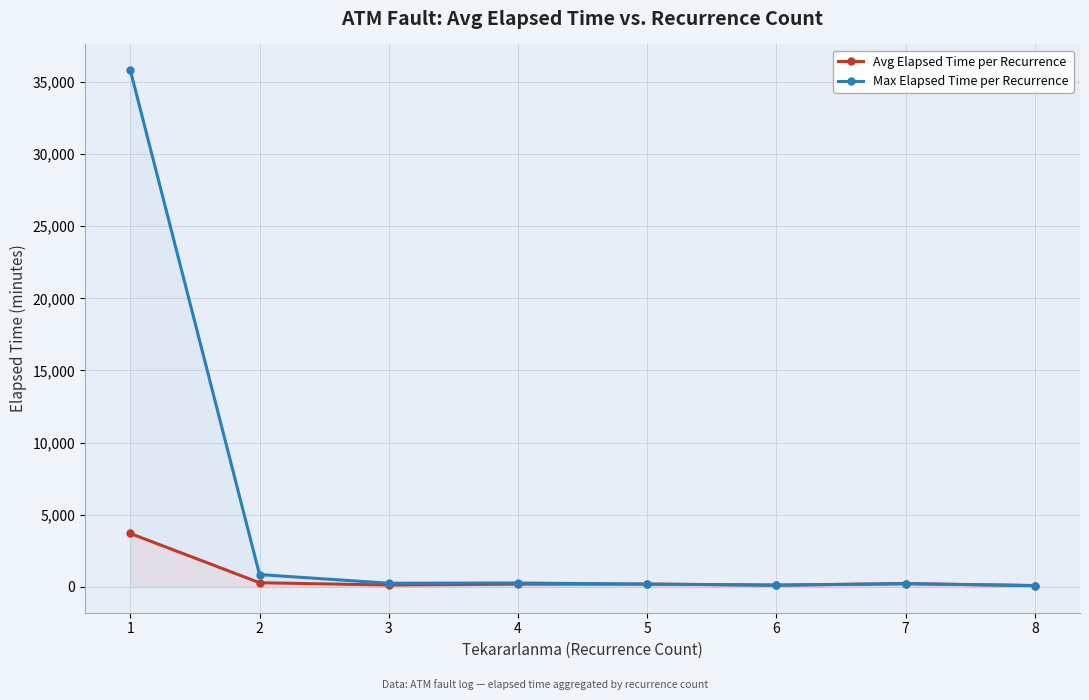

True or false: Avg Elapsed Time per Recurrence and Max Elapsed Time per Recurrence cross at least once.

False